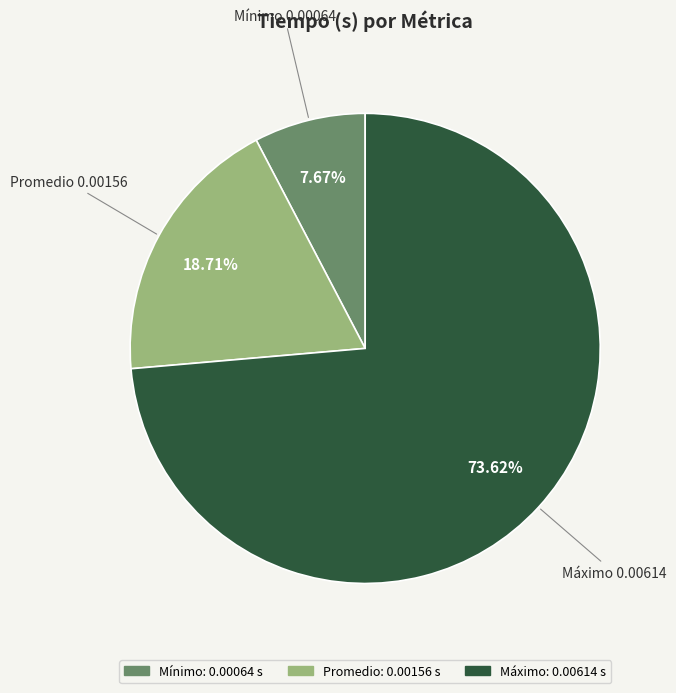

The Máximo slice represents 67% of the pie. True or false?

False